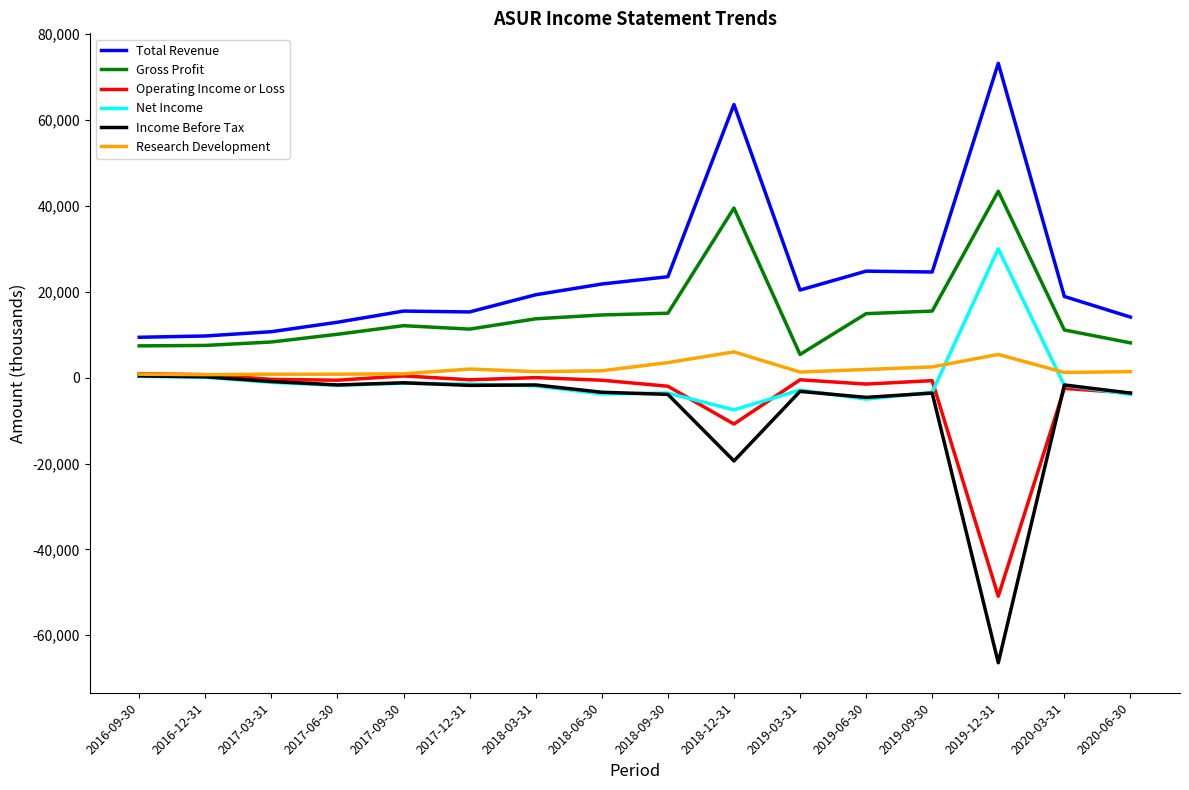

True or false: Gross Profit and Income Before Tax cross at least once.

False